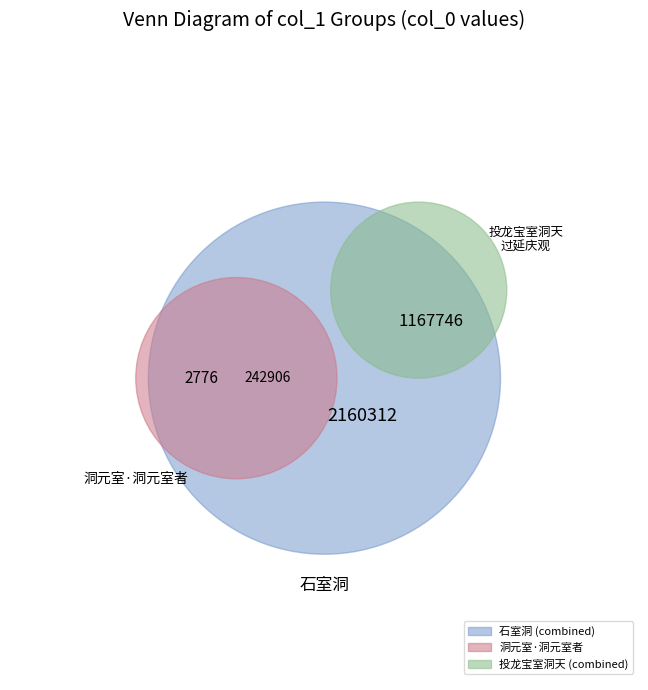

Is there any slice that represents more than half of the pie?

Yes